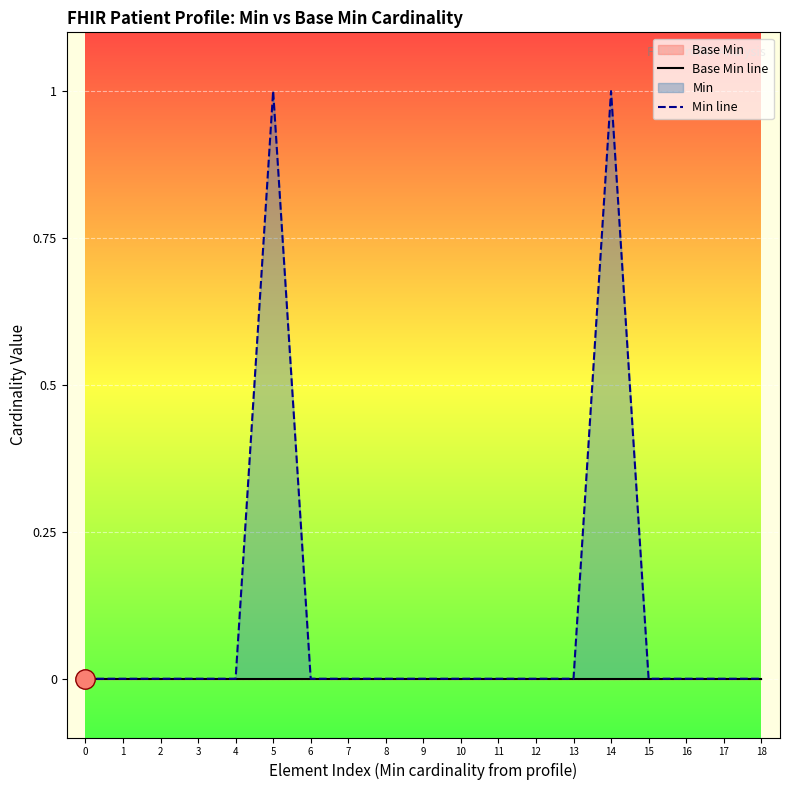

True or false: Min line and Base Min line cross at least once.

False